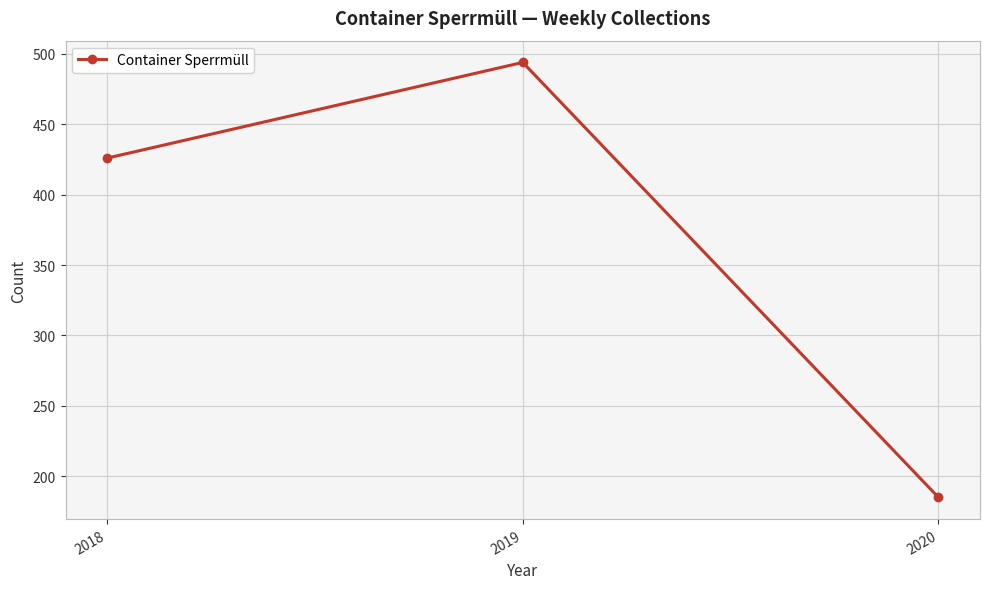

The value at 2020 is 270. True or false?

False